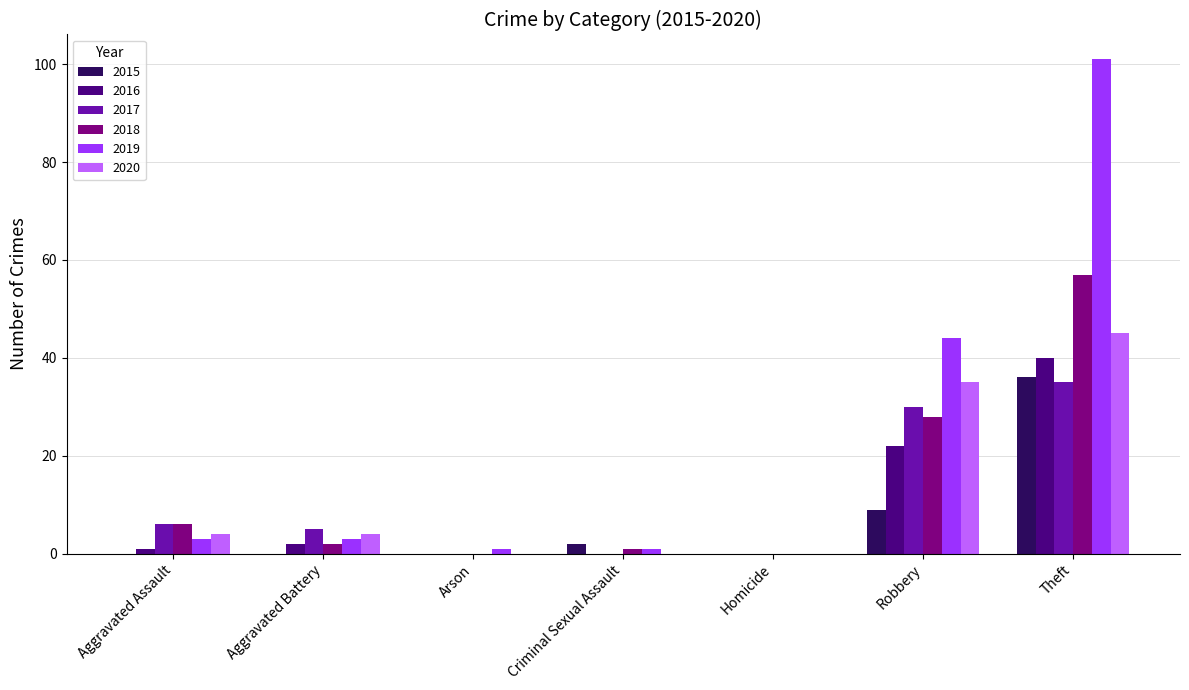

Which category has the highest value across all series?

Theft